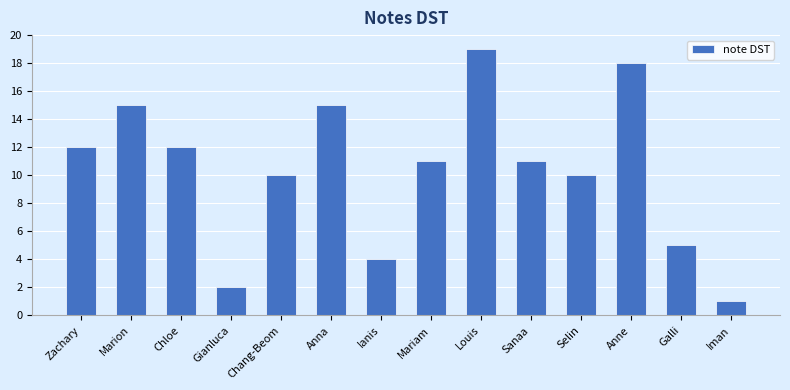

Is it true that the value at Louis is 8?

False